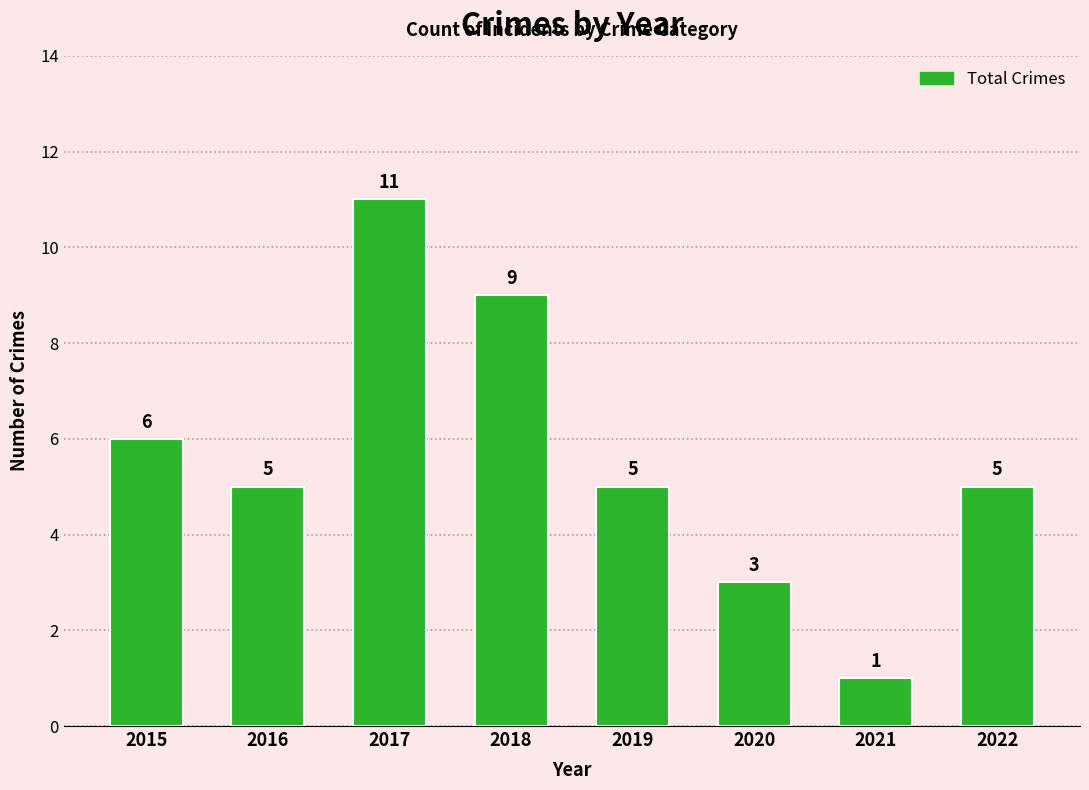

Is it true that the value at 2020 is 5?

False